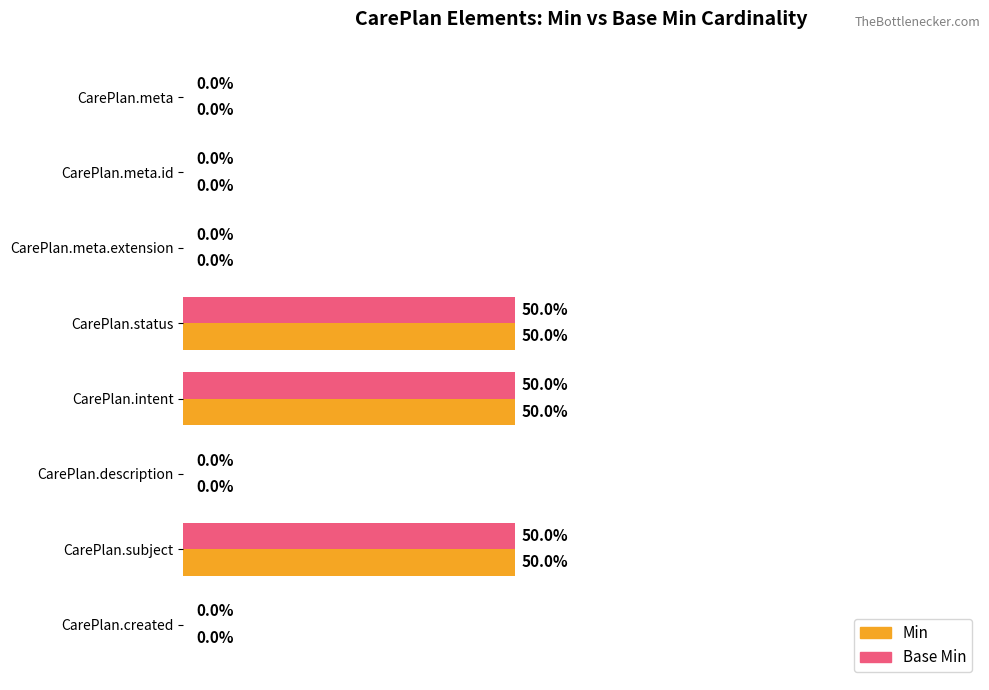

Is the value of Min at CarePlan.status greater than the value of Base Min at CarePlan.meta.extension?

Yes